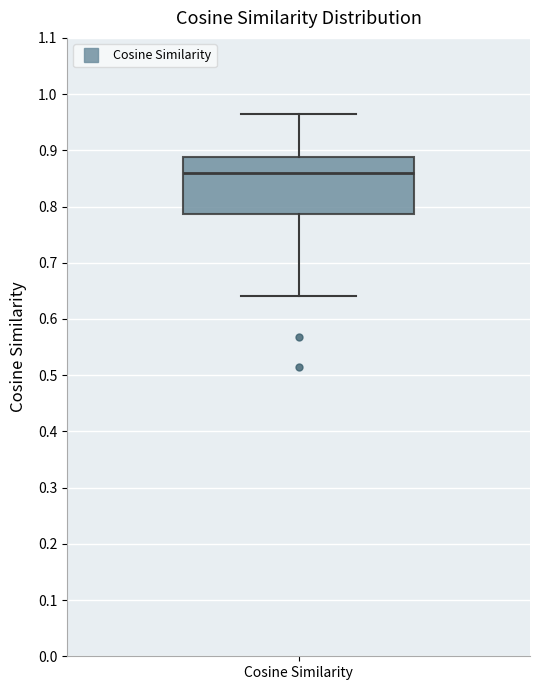

Where is the lower edge of the box for Cosine Similarity on the y-axis? The values are not printed on the chart, so give them approximately, as read against the axis.

0.79